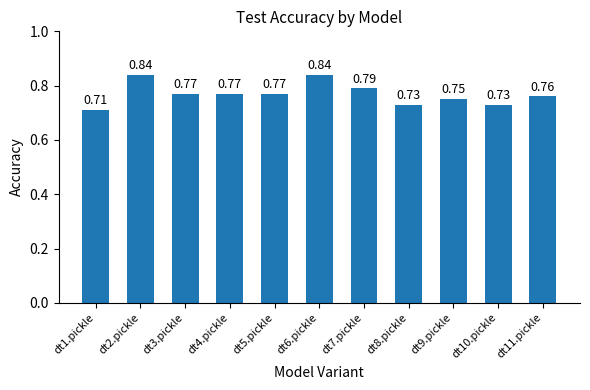

Which has a higher value, dt9.pickle or dt1.pickle?

dt9.pickle